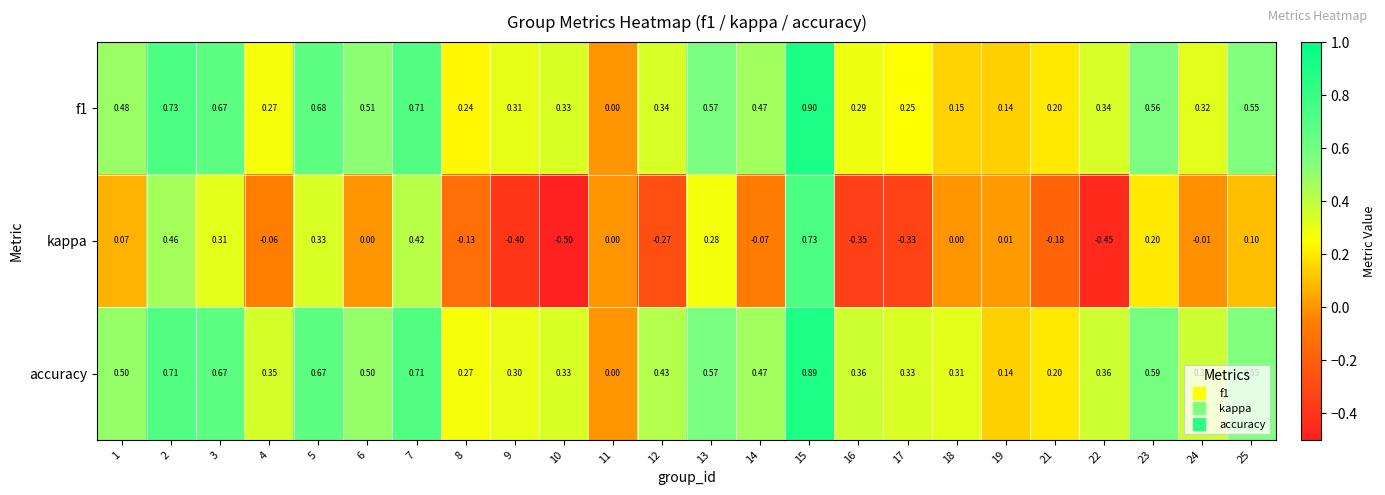

Is the value of f1 at 8 greater than the value of kappa at 14?

Yes